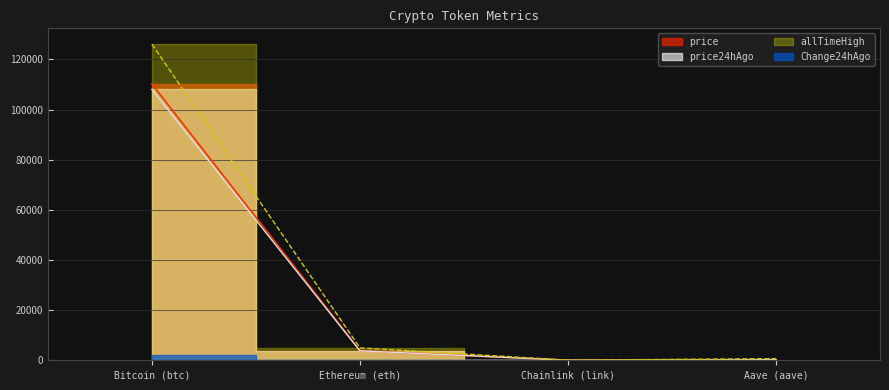

True or false: price24hAgo has more than 2 interior local peaks.

False